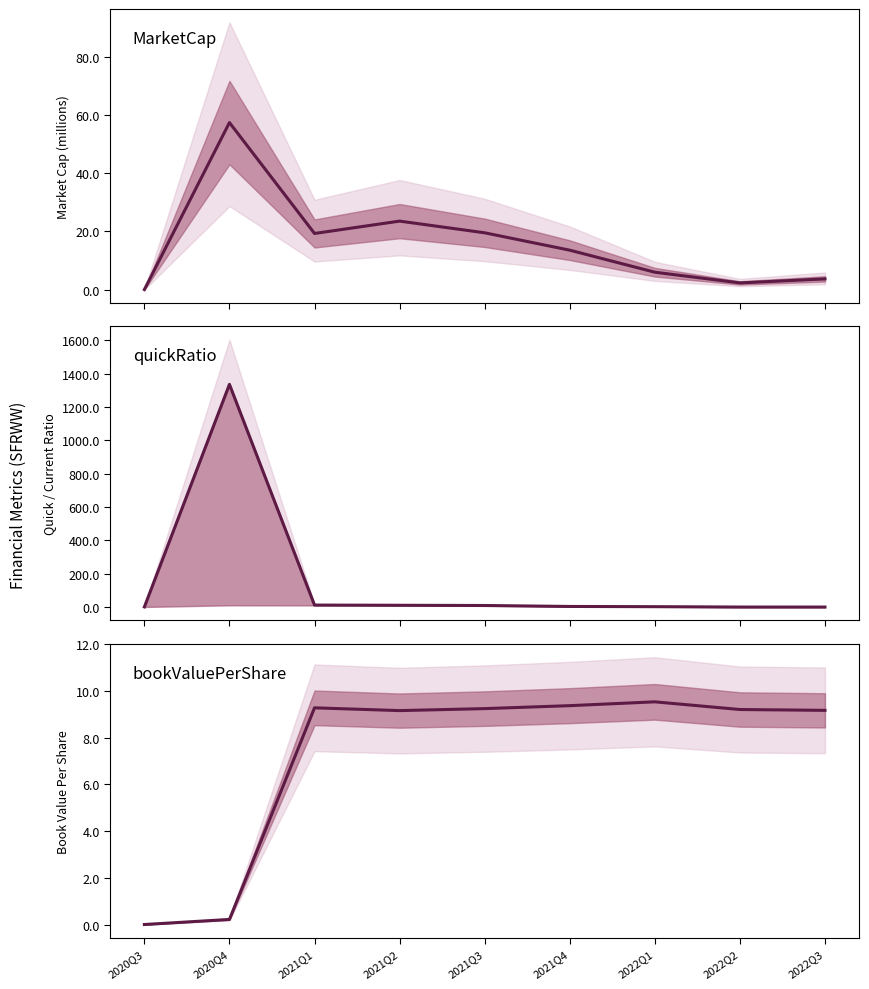

Between which two adjacent categories do MarketCap and bookValuePerShare first intersect?

2021Q4 and 2022Q1